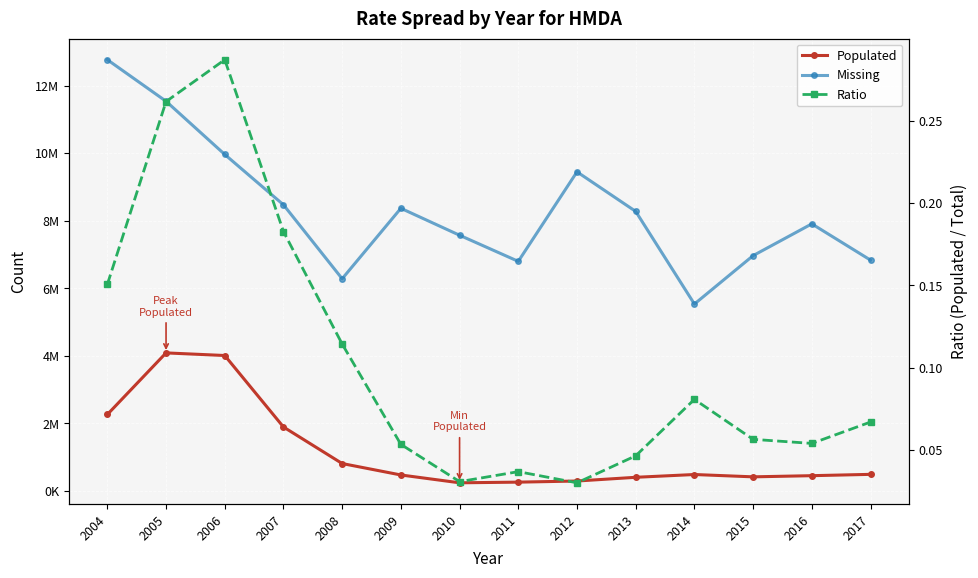

Rank the series by their maximum value, from highest to lowest.

Missing, Populated, Ratio